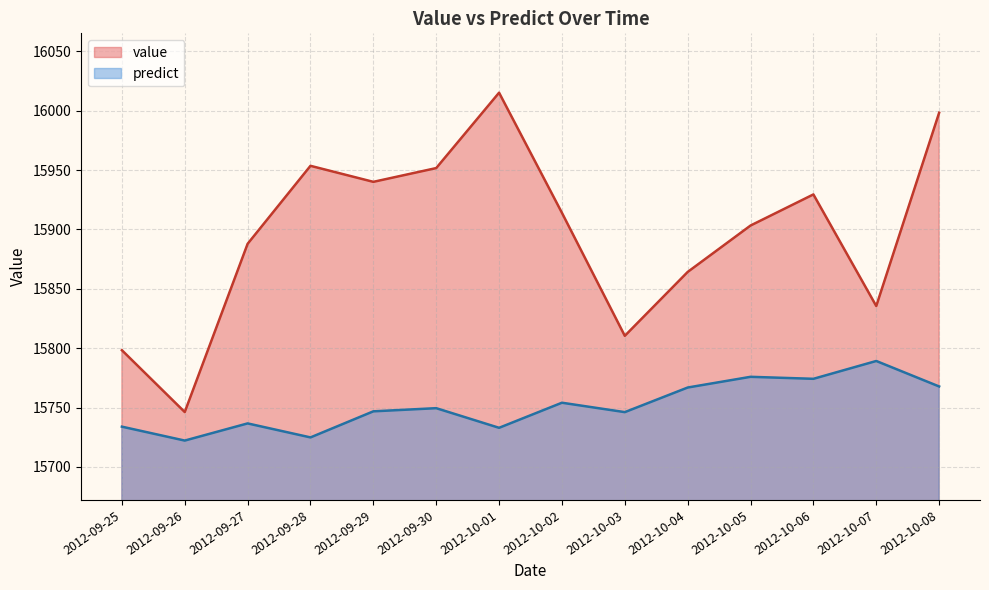

Read the predict value at 2012-10-08.

15767.7